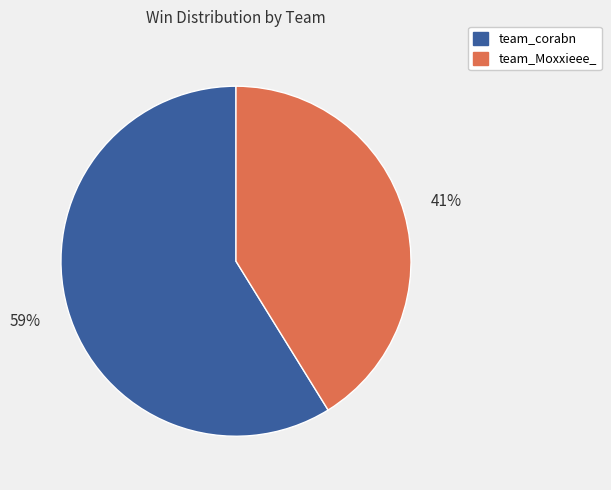

Is there a majority slice in this chart?

Yes